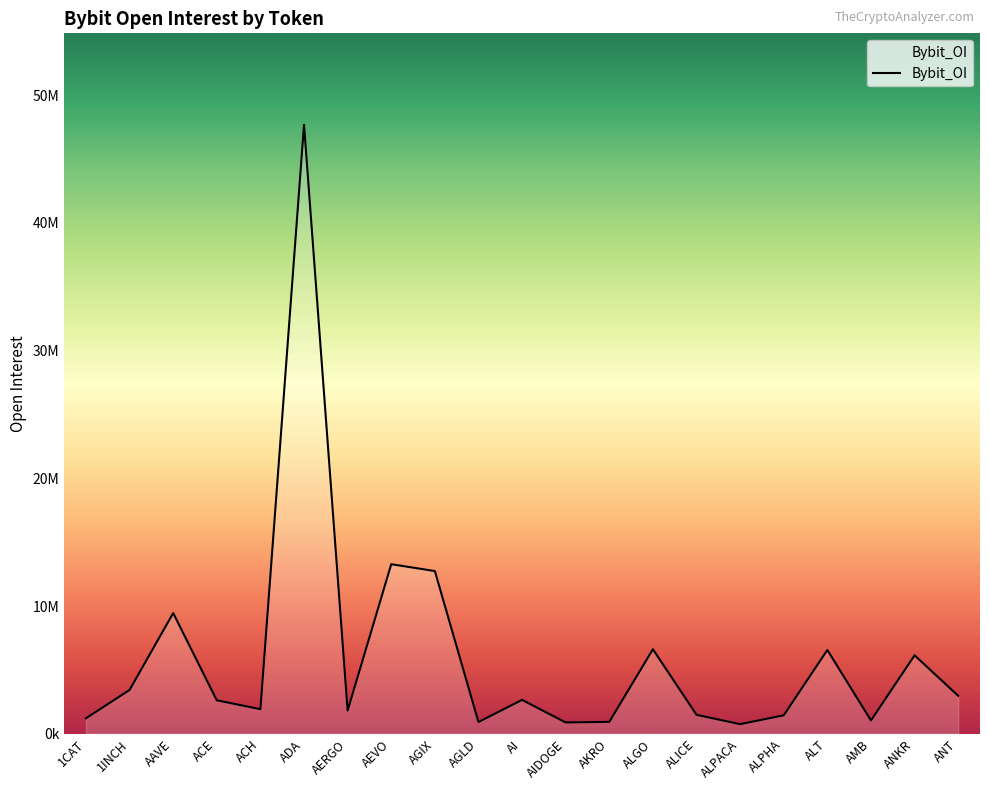

Does the chart have visible grid lines?

No